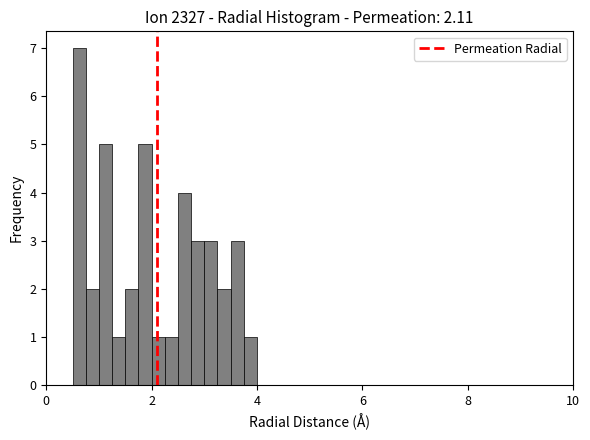

Read against the x-axis, roughly where is the centre of the tallest bar?

0.6